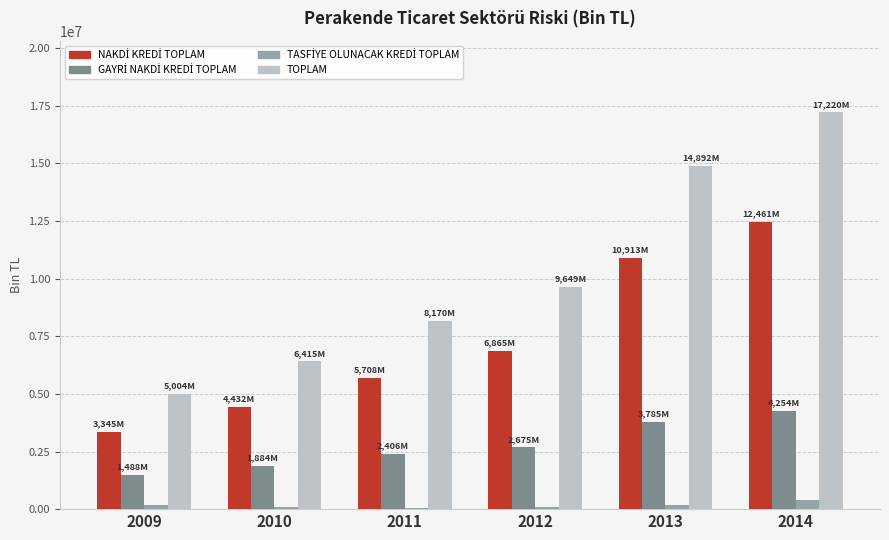

Which series changed the most between 2010 and 2011?

TOPLAM